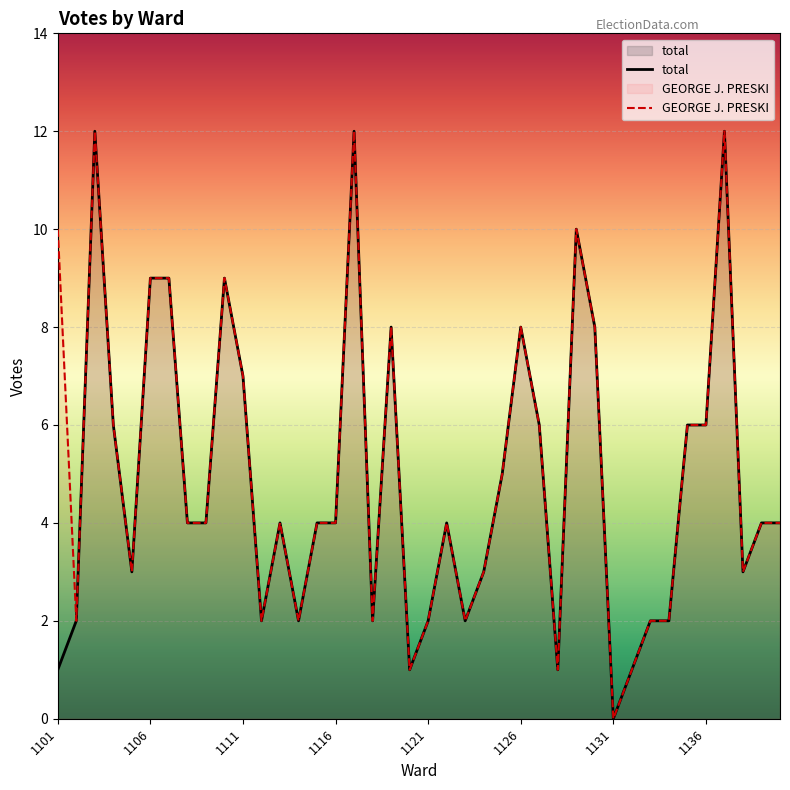

Between 1101 and 1131, which series saw the biggest shift?

GEORGE J. PRESKI